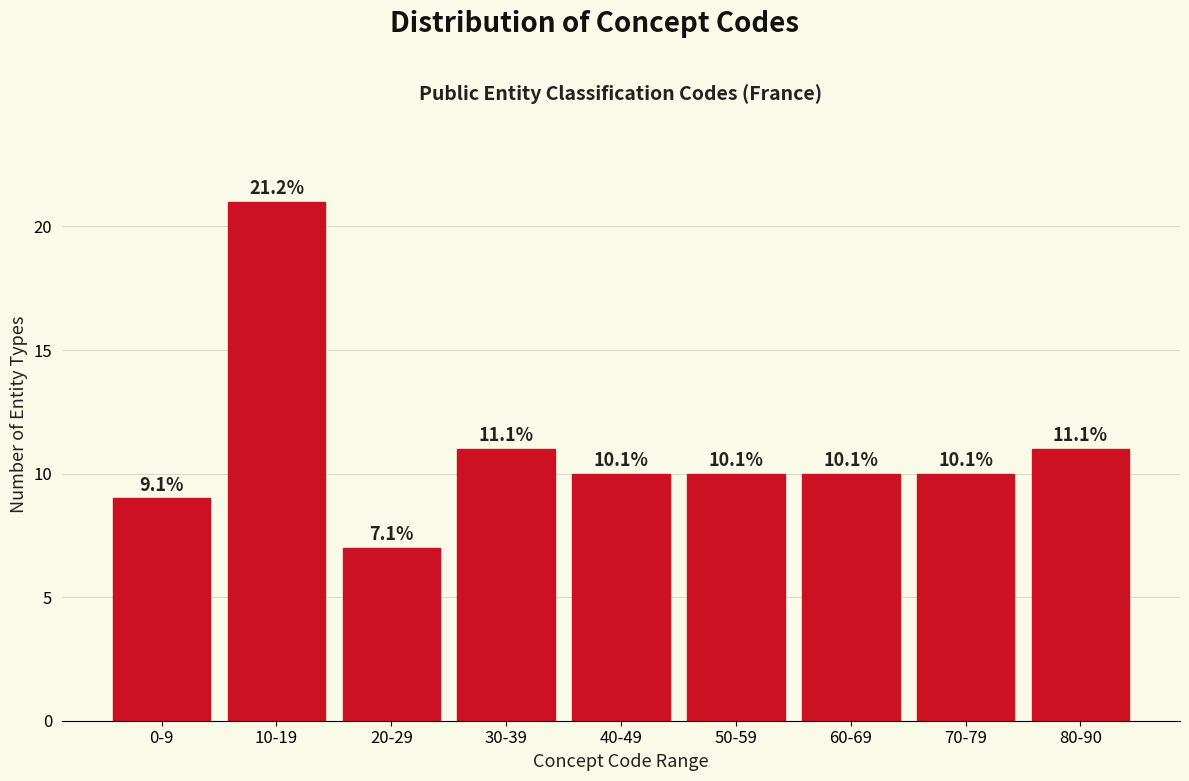

Are the bars horizontal?

No